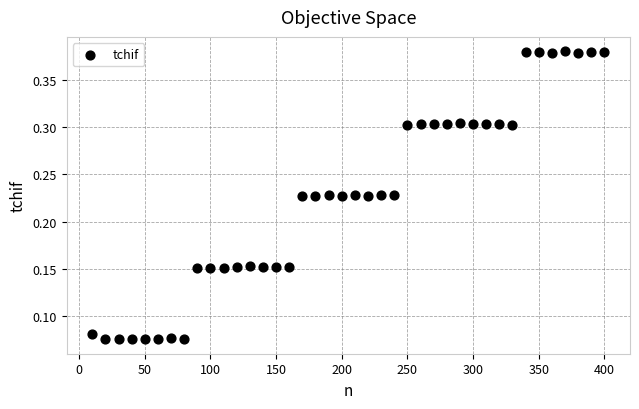

What is the range of X values (max minus min)?

390.0